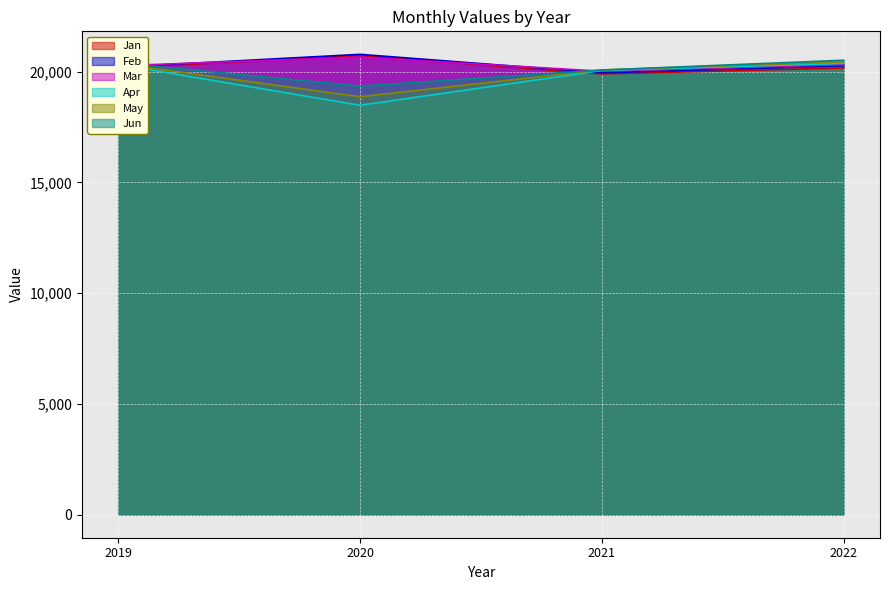

Between 2019 and 2022, which series saw the biggest shift?

Jun